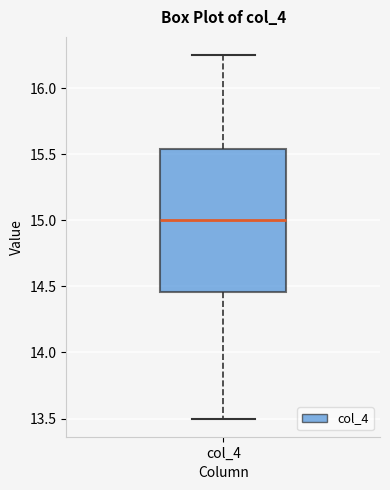

Read this box plot against the y-axis: the position of the median line, the range covered by the box, and the ends of both whiskers. The values are not printed on the chart, so give them approximately, as read against the axis.

median 15.00, box 14.45 to 15.55, whiskers 13.50 to 16.25